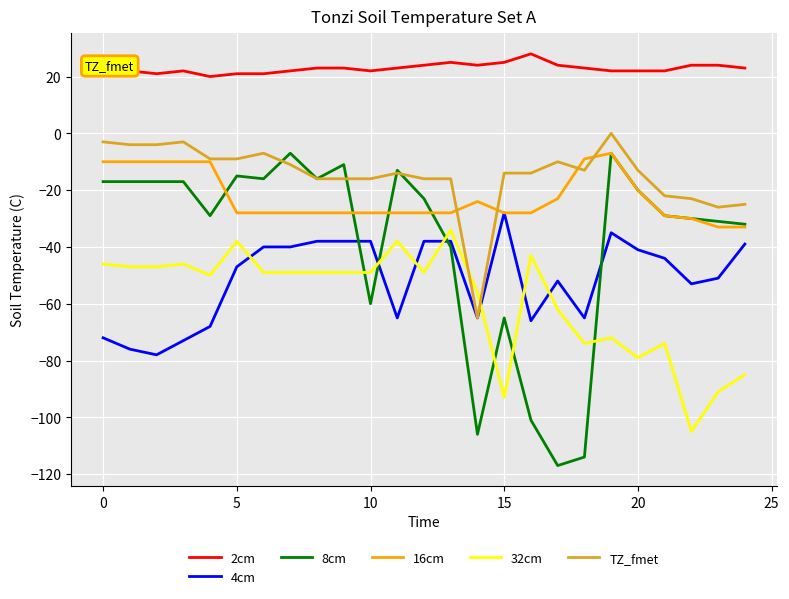

What is the maximum value for 16cm?

-7